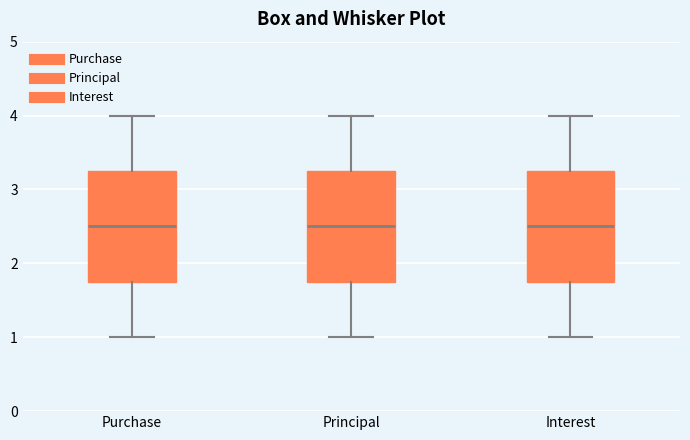

Reading left to right, transcribe this box plot: for each box, give where its median line is, the range the box spans, and where its two whiskers end, as read against the y-axis. The values are not printed on the chart, so give them approximately, as read against the axis.

Purchase: median 2.5, box 1.8 to 3.3, whiskers 1.0 to 4.0
Principal: median 2.5, box 1.8 to 3.3, whiskers 1.0 to 4.0
Interest: median 2.5, box 1.8 to 3.3, whiskers 1.0 to 4.0